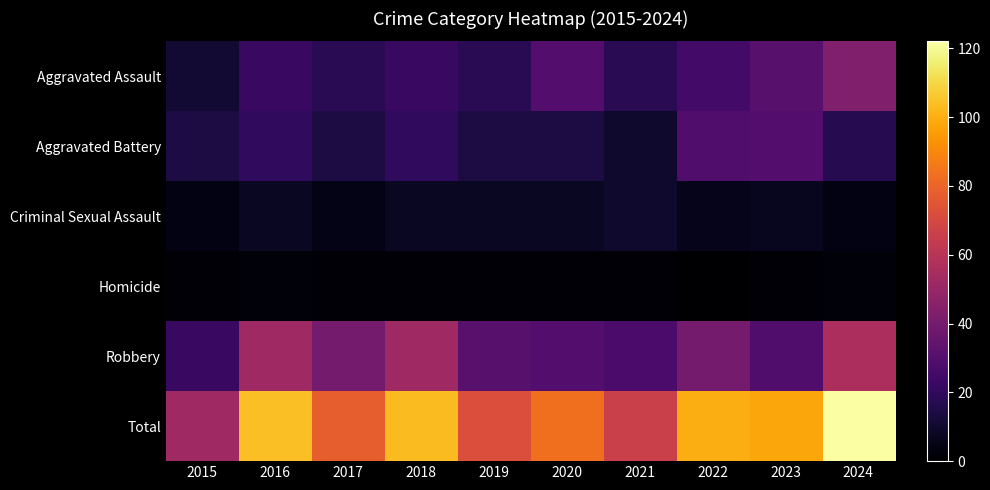

What is the maximum value shown in the chart?

122